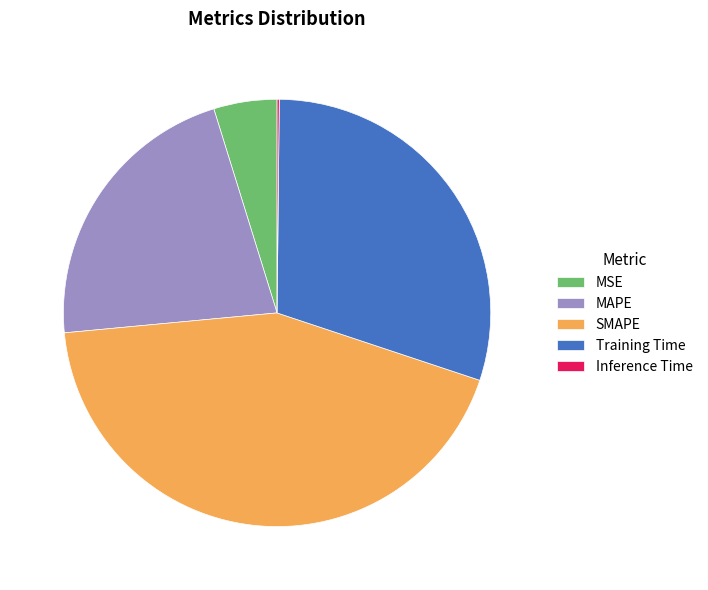

Which category has the biggest portion of the pie?

SMAPE